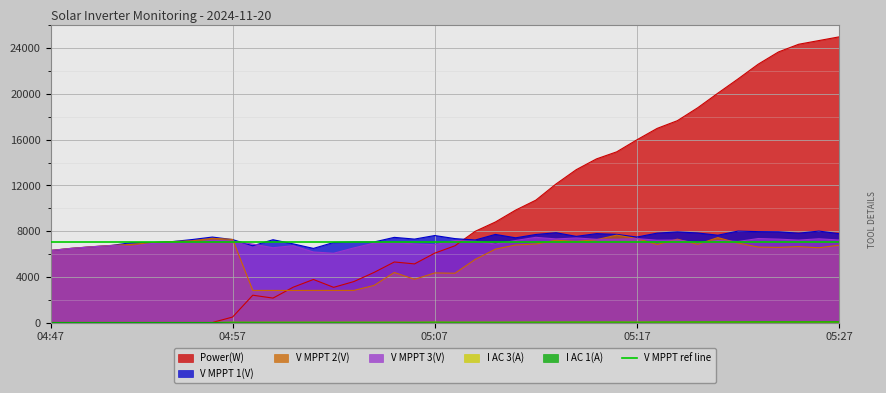

How many interior local valleys does the Power(W) series have?

3